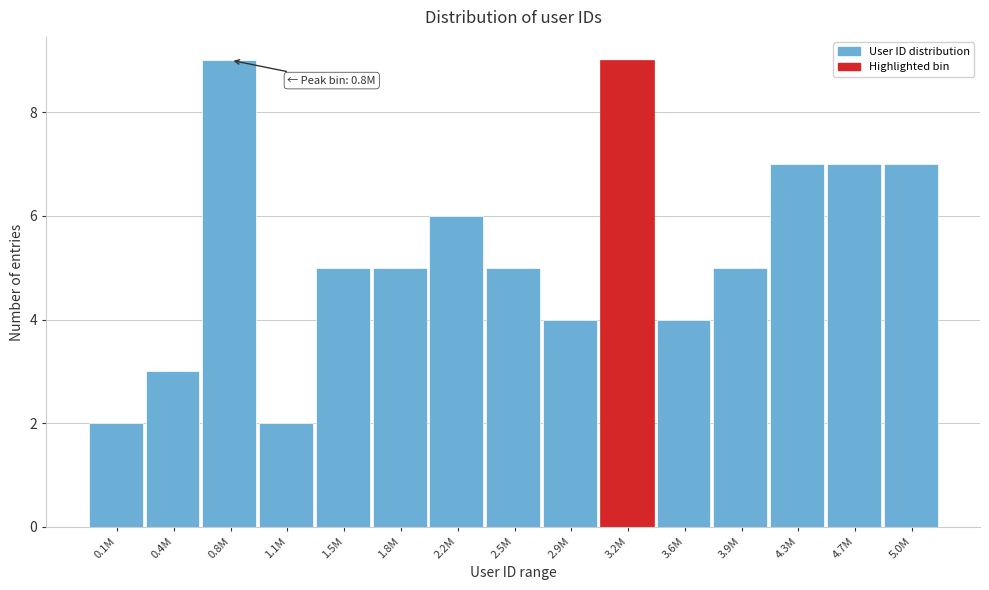

Reading left to right, what are all the values shown in this chart?

2	3	9	2	5	5	6	5	4	9	4	5	7	7	7